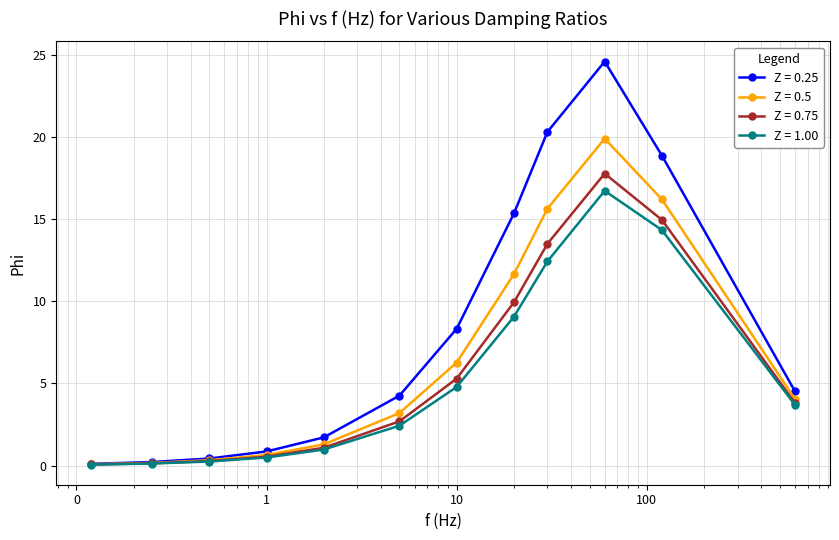

Which series has the largest total across all categories?

Z = 0.25